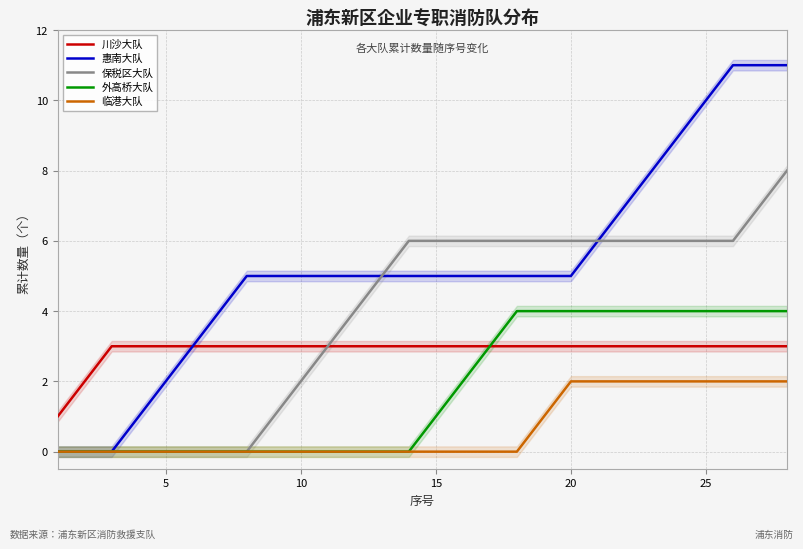

The value of 外高桥大队 at 5 is 3. True or false?

False